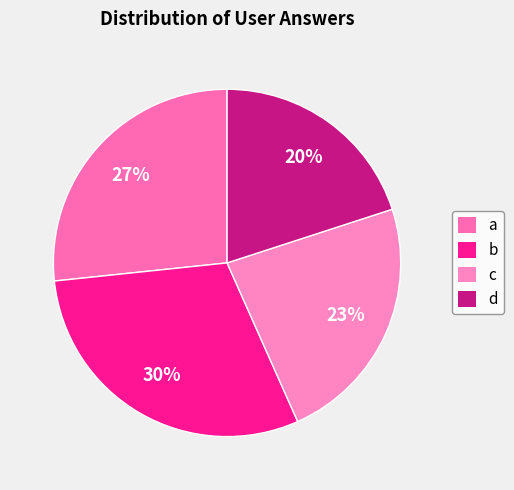

What is the ratio of the value at c to the value at d?

1.2